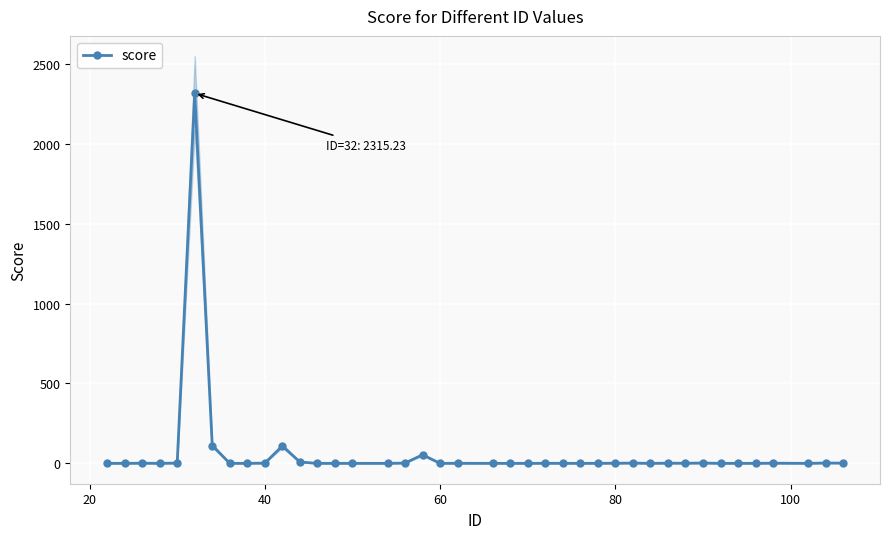

What is the maximum value for score?

2315.2